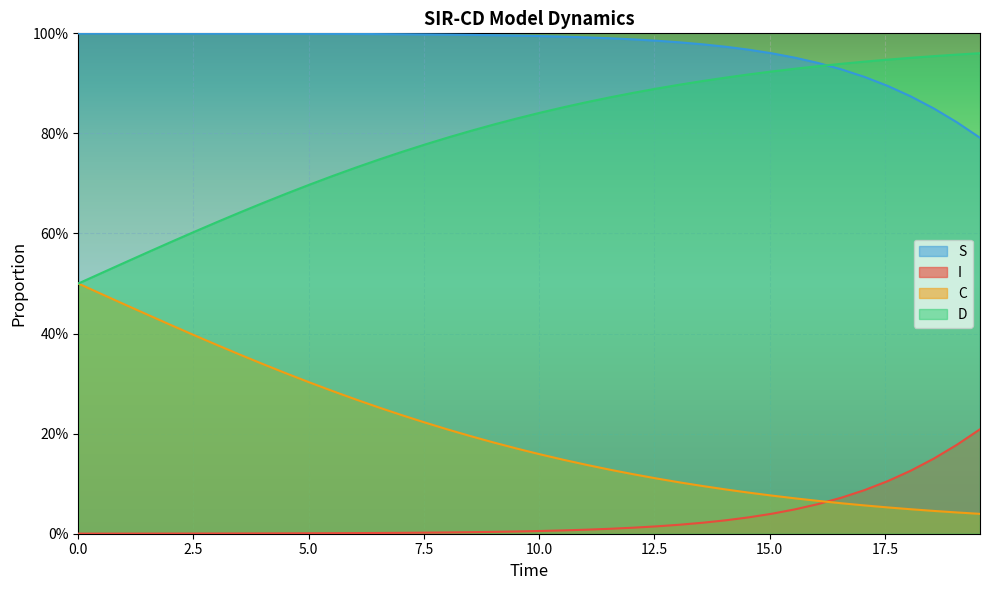

What is the difference between the maximum and minimum values in the I series?

0.2